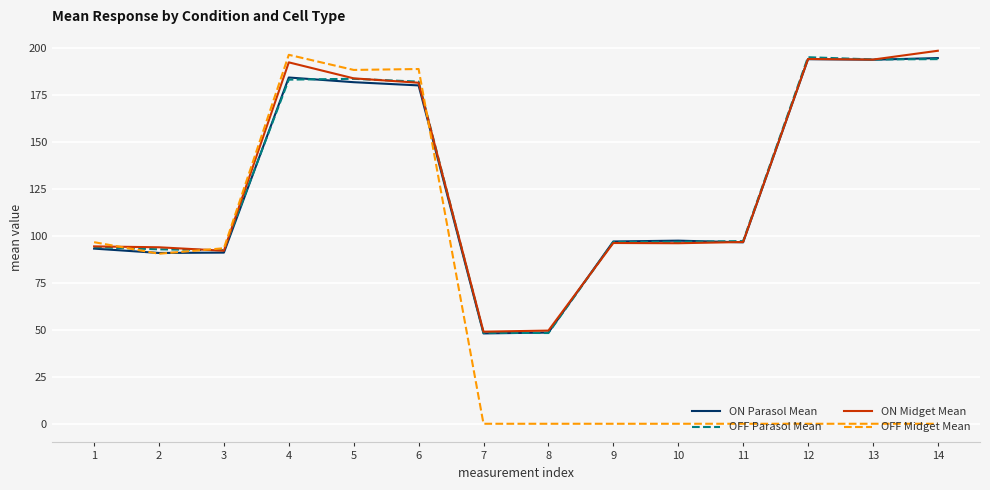

Between 6 and 10, which series saw the biggest shift?

OFF Midget Mean